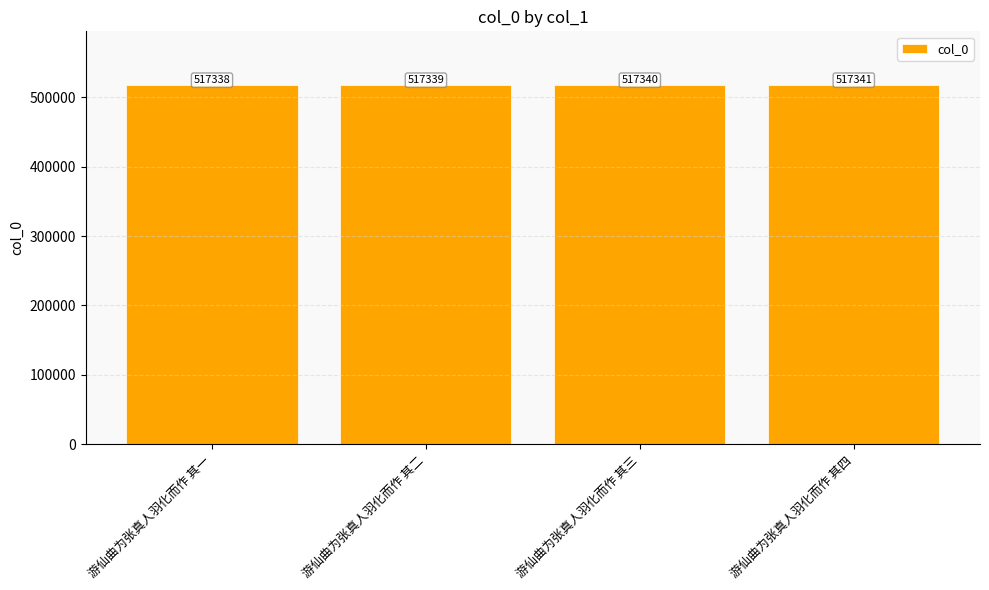

Reading right to left, list all the values displayed in this chart.

游仙曲为张真人羽化而作 其四=517341	游仙曲为张真人羽化而作 其三=517340	游仙曲为张真人羽化而作 其二=517339	游仙曲为张真人羽化而作 其一=517338